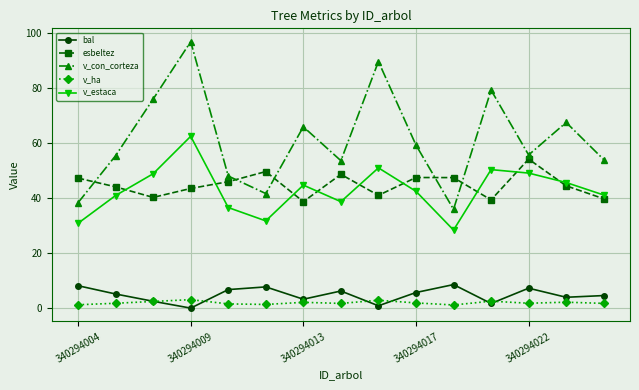

True or false: v_estaca and bal intersect in this chart.

False